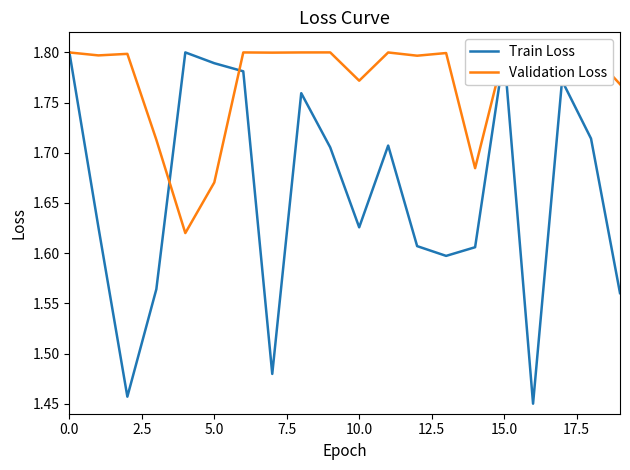

Does the chart display data point markers on the line(s)?

No